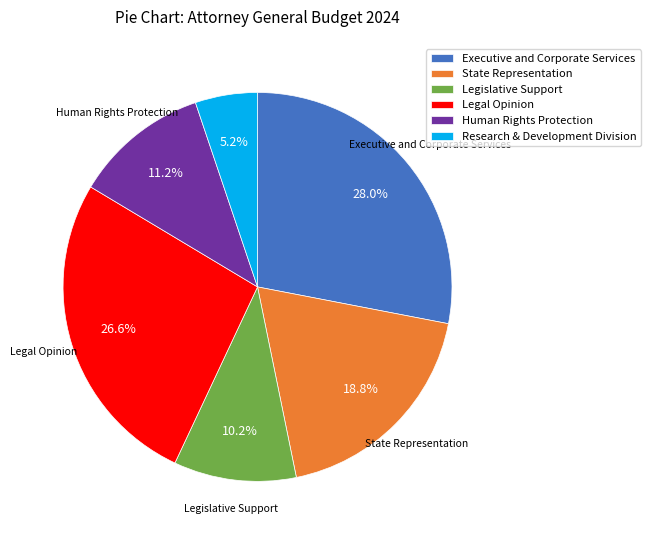

How much of the chart is everything except Legal Opinion?

73.4%